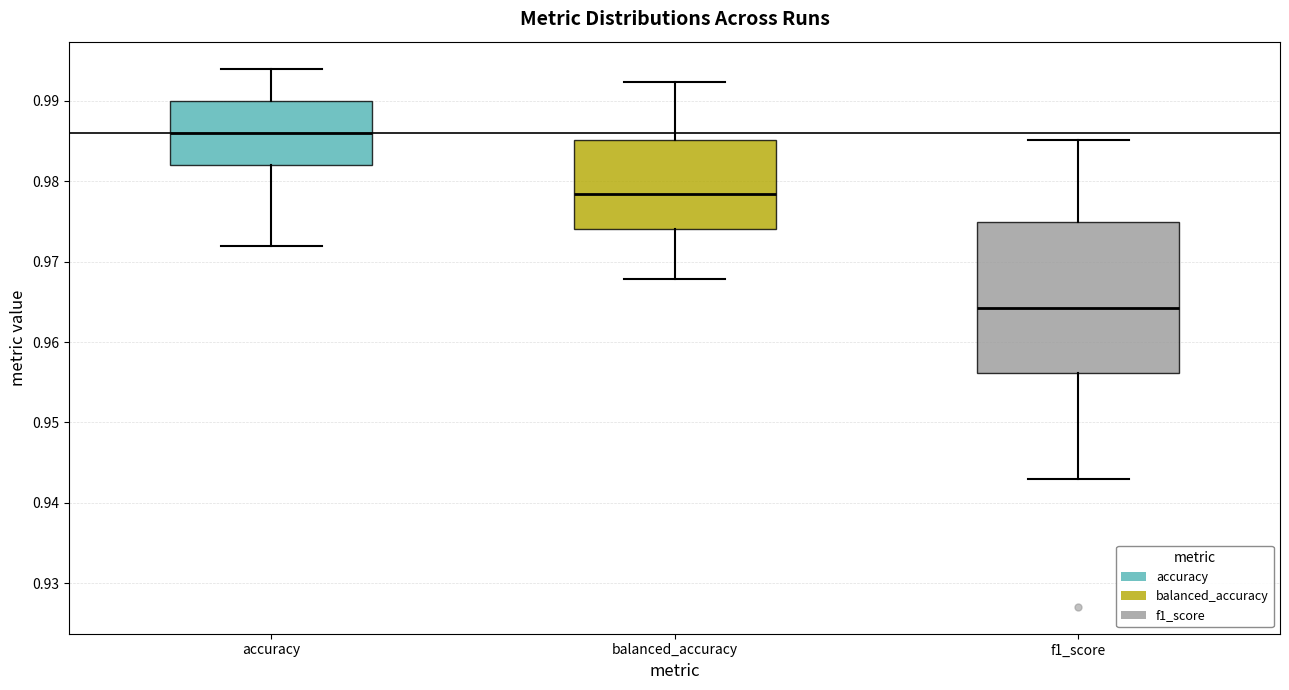

Reading left to right, read every box against the y-axis: the position of its median line, the range the box covers, and the ends of its whiskers. The values are not printed on the chart, so give them approximately, as read against the axis.

accuracy: median 0.986, box 0.982 to 0.990, whiskers 0.972 to 0.994
balanced_accuracy: median 0.978, box 0.974 to 0.985, whiskers 0.968 to 0.992
f1_score: median 0.964, box 0.956 to 0.975, whiskers 0.943 to 0.985